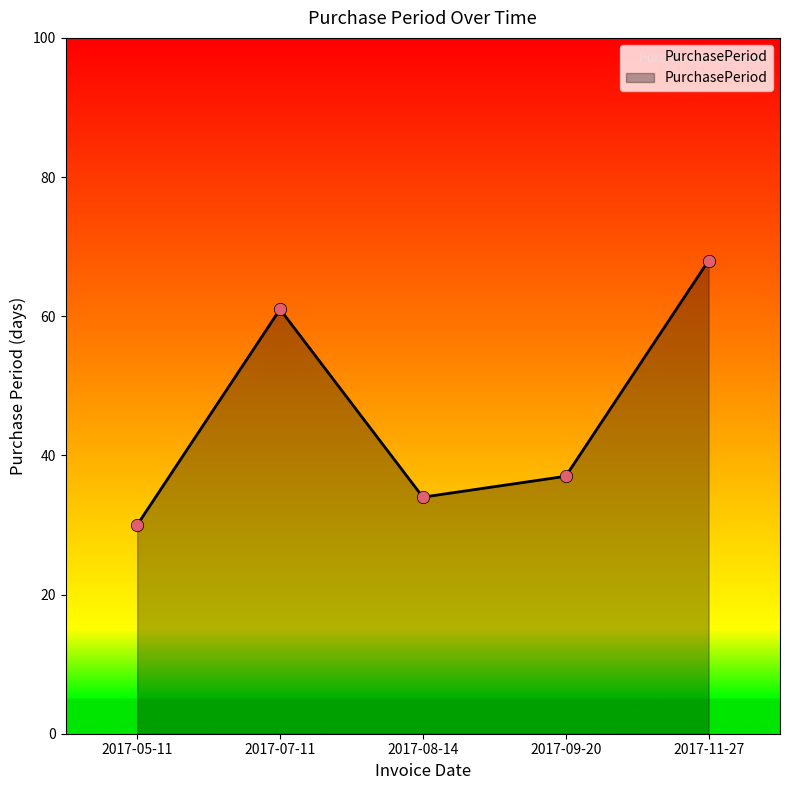

What is the ratio of the value at 2017-07-11 to the value at 2017-08-14?

1.8